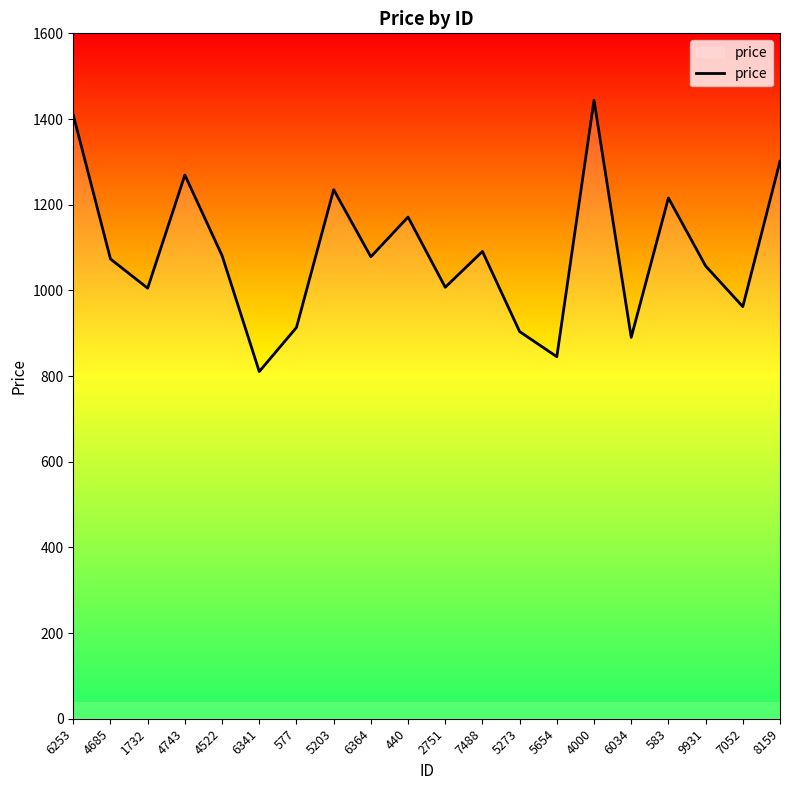

What is the approximate value at 583?

1215.7